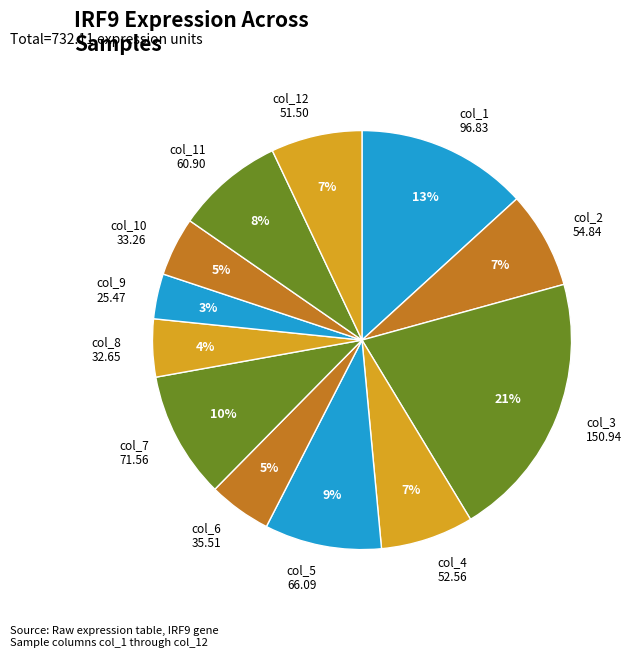

True or false: col_5 66.09 accounts for 1% of the total.

False